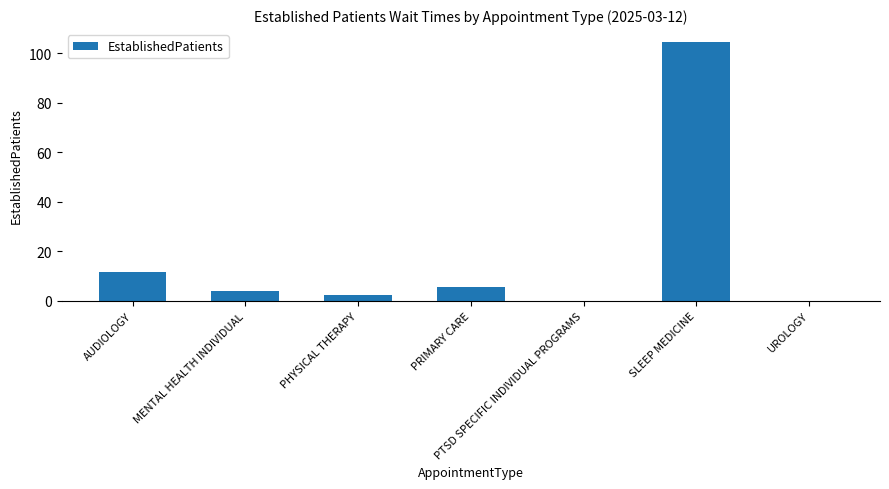

Reading left to right, what are all the values shown in this chart?

11.8	3.9	2.5	5.8	0.0	104.6	0.0